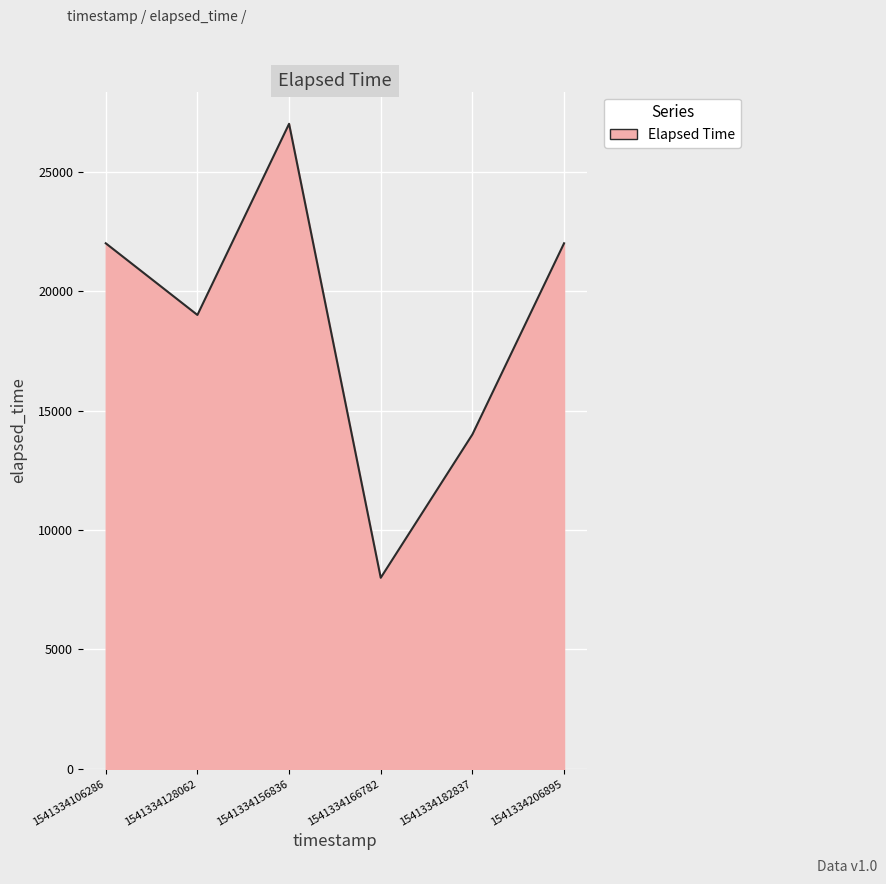

What is the difference between the values at 1541334106286 and 1541334156836?

5000